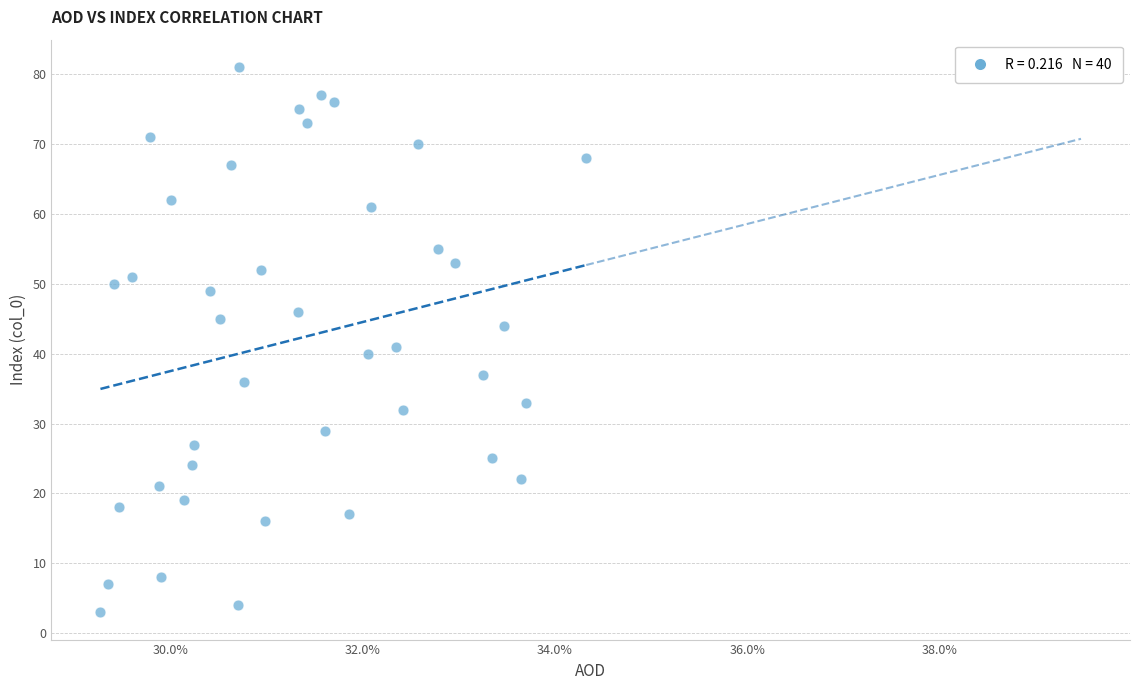

What Y value in the scatter plot is closest to 42?

41